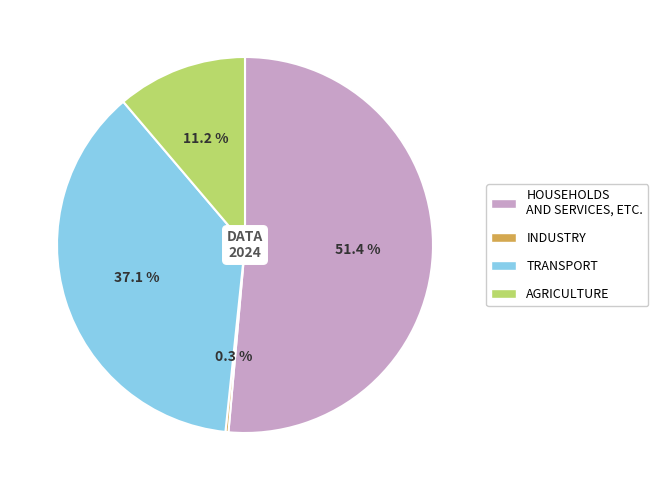

Is there a majority slice in this chart?

Yes